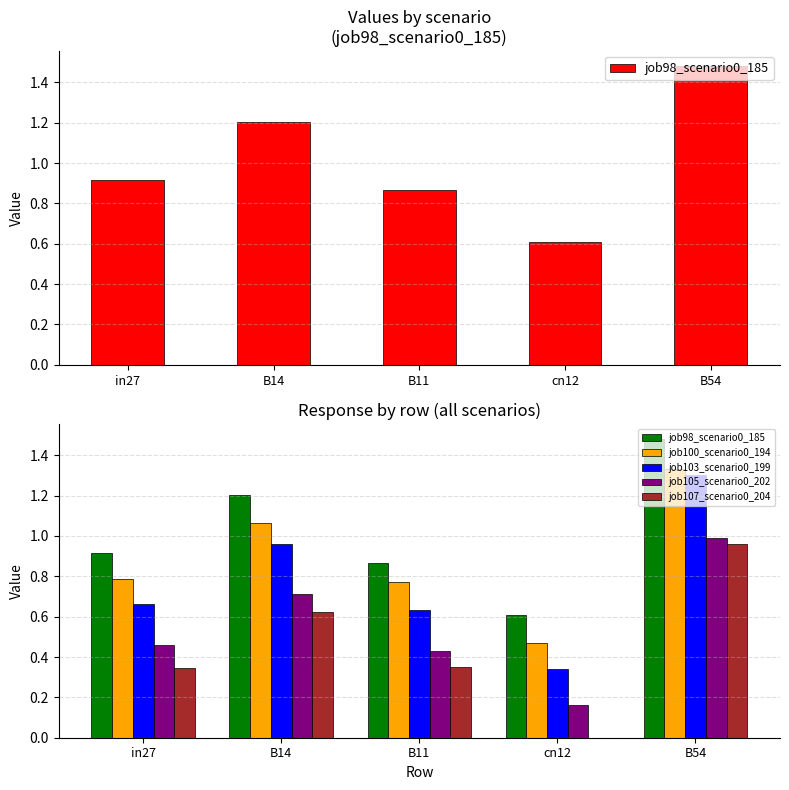

What is the label of the 2nd bar from the right?

cn12